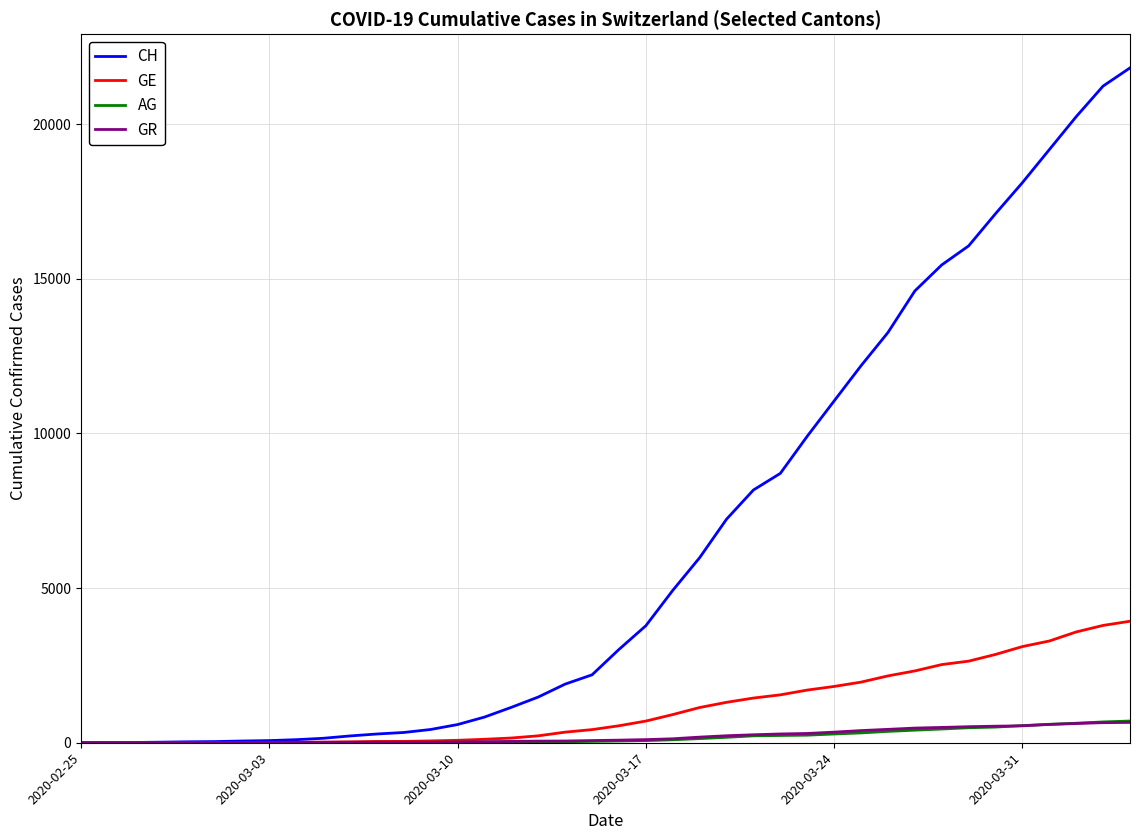

Which series has the widest spread of values?

CH